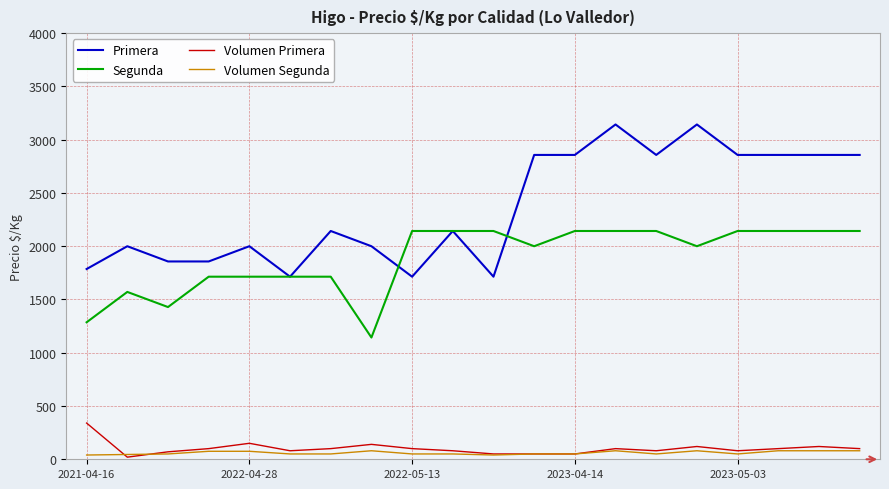

Which series has the widest spread of values?

Primera